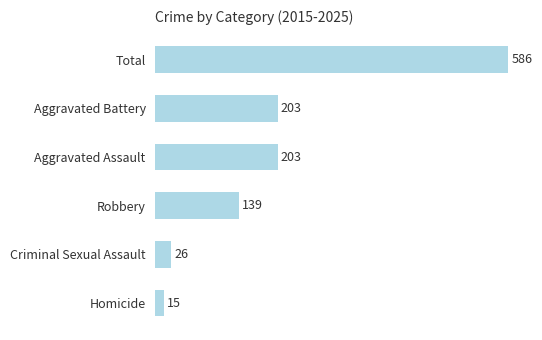

What is the change in value from Total to Criminal Sexual Assault?

-560